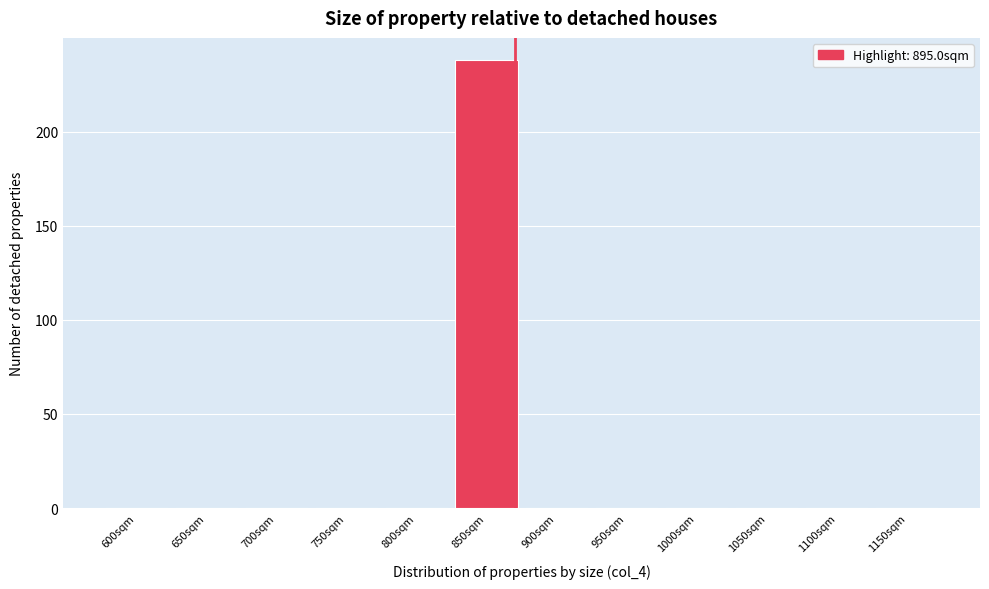

Reading right to left, transcribe all the data shown in this chart.

1150sqm=0	1100sqm=0	1050sqm=0	1000sqm=0	950sqm=0	900sqm=0	850sqm=238	800sqm=0	750sqm=0	700sqm=0	650sqm=0	600sqm=0